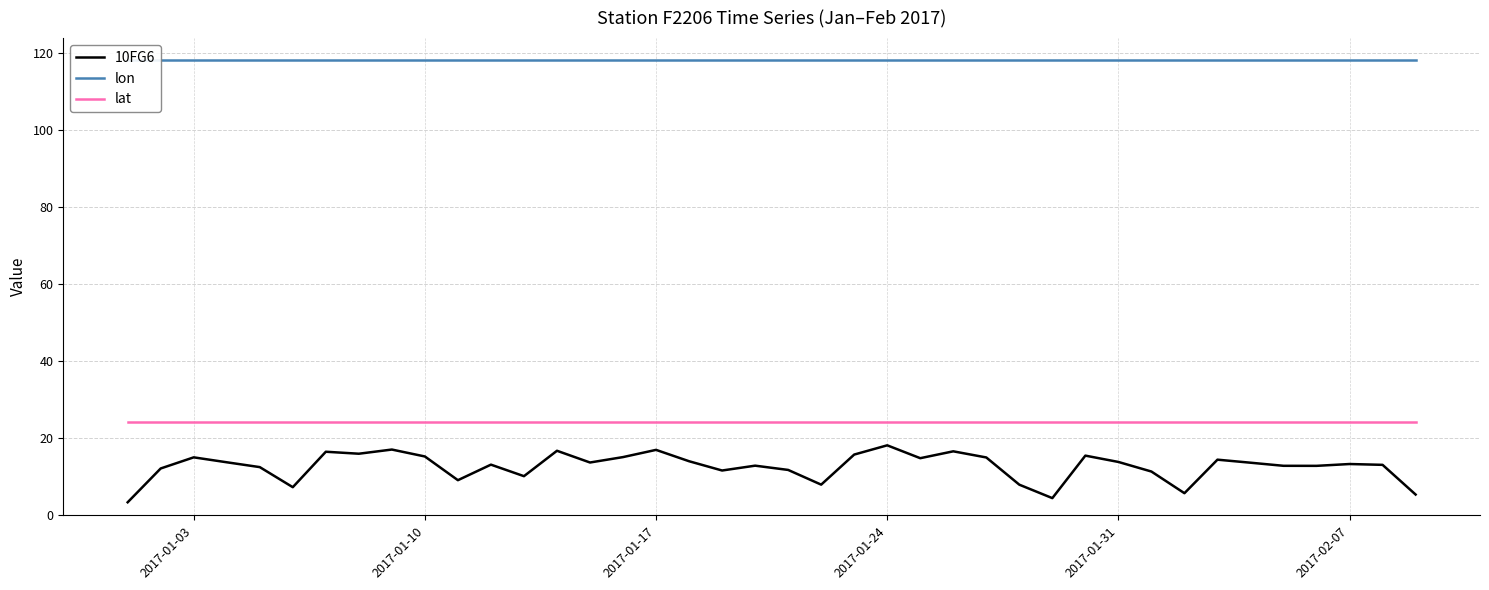

Reading left to right, what are all the values shown in this chart?

10FG6: 3.4	12.2	15.1	13.8	12.5	7.3	16.5	16.0	17.1	15.3	9.1	13.2	10.2	16.8	13.7	15.1	17.0	14.1	11.6	12.9	11.8	8.0	15.8	18.2	14.8	16.6	15.0	8.0	4.5	15.5	13.9	11.4	5.8	14.5	13.7	12.9	12.9	13.3	13.1	5.4
lon: 118.1	118.1	118.1	118.1	118.1	118.1	118.1	118.1	118.1	118.1	118.1	118.1	118.1	118.1	118.1	118.1	118.1	118.1	118.1	118.1	118.1	118.1	118.1	118.1	118.1	118.1	118.1	118.1	118.1	118.1	118.1	118.1	118.1	118.1	118.1	118.1	118.1	118.1	118.1	118.1
lat: 24.3	24.3	24.3	24.3	24.3	24.3	24.3	24.3	24.3	24.3	24.3	24.3	24.3	24.3	24.3	24.3	24.3	24.3	24.3	24.3	24.3	24.3	24.3	24.3	24.3	24.3	24.3	24.3	24.3	24.3	24.3	24.3	24.3	24.3	24.3	24.3	24.3	24.3	24.3	24.3